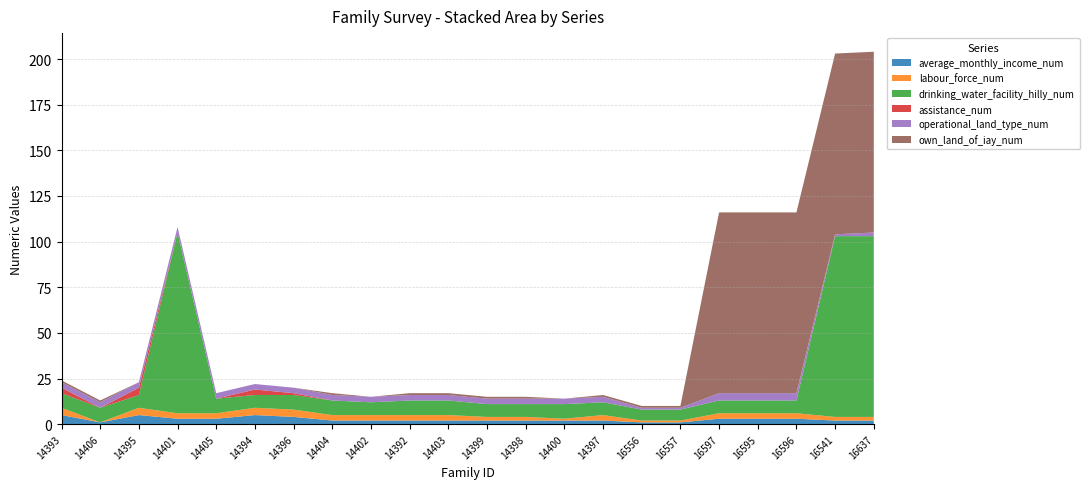

Reading left to right, transcribe all the data shown in this chart.

average_monthly_income_num: 14393=5	14406=1	14395=5	14401=3	14405=3	14394=5	14396=4	14404=2	14402=2	14392=2	14403=2	14399=2	14398=2	14400=2	14397=2	16556=1	16557=1	16597=3	16595=3	16596=3	16541=2	16637=2
labour_force_num: 14393=4	14406=0	14395=4	14401=3	14405=3	14394=4	14396=4	14404=3	14402=3	14392=3	14403=3	14399=2	14398=2	14400=1	14397=3	16556=1	16557=1	16597=3	16595=3	16596=3	16541=2	16637=2
drinking_water_facility_hilly_num: 14393=8	14406=8	14395=7	14401=99	14405=8	14394=7	14396=8	14404=8	14402=7	14392=8	14403=8	14399=7	14398=7	14400=8	14397=7	16556=6	16557=6	16597=7	16595=7	16596=7	16541=99	16637=99
assistance_num: 14393=3	14406=0	14395=4	14401=0	14405=0	14394=3	14396=1	14404=0	14402=0	14392=0	14403=0	14399=0	14398=0	14400=0	14397=0	16556=0	16557=0	16597=0	16595=0	16596=0	16541=0	16637=0
operational_land_type_num: 14393=3	14406=3	14395=3	14401=3	14405=3	14394=3	14396=3	14404=3	14402=3	14392=3	14403=3	14399=3	14398=3	14400=3	14397=3	16556=1	16557=1	16597=4	16595=4	16596=4	16541=1	16637=2
own_land_of_iay_num: 14393=1	14406=1	14395=0	14401=0	14405=0	14394=0	14396=0	14404=1	14402=0	14392=1	14403=1	14399=1	14398=1	14400=0	14397=1	16556=1	16557=1	16597=99	16595=99	16596=99	16541=99	16637=99